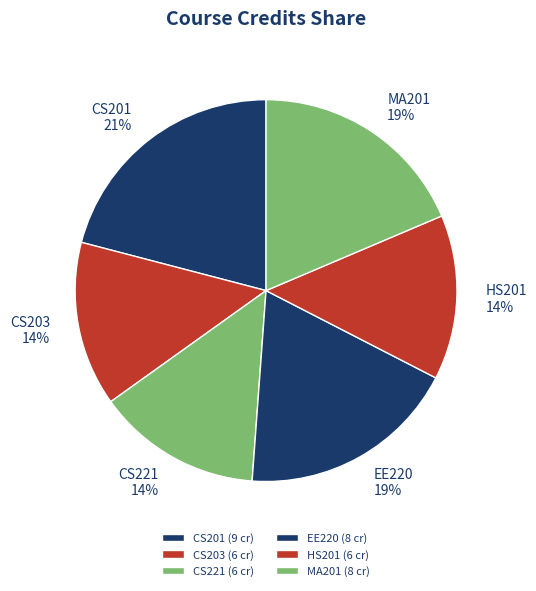

What percentage is the CS201 slice, to the nearest percent?

21%